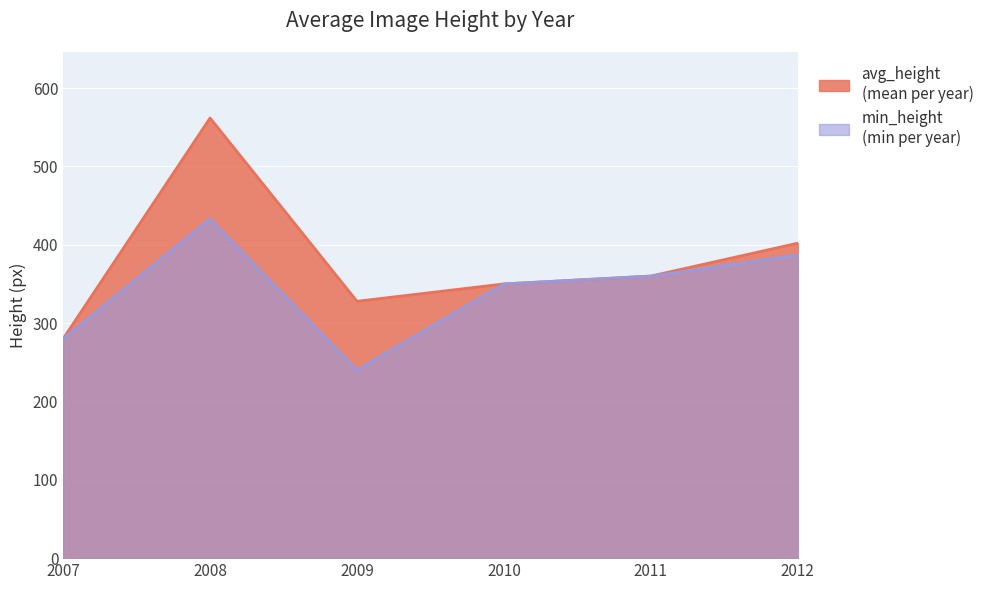

The value at 2009 is 327.8. True or false?

True